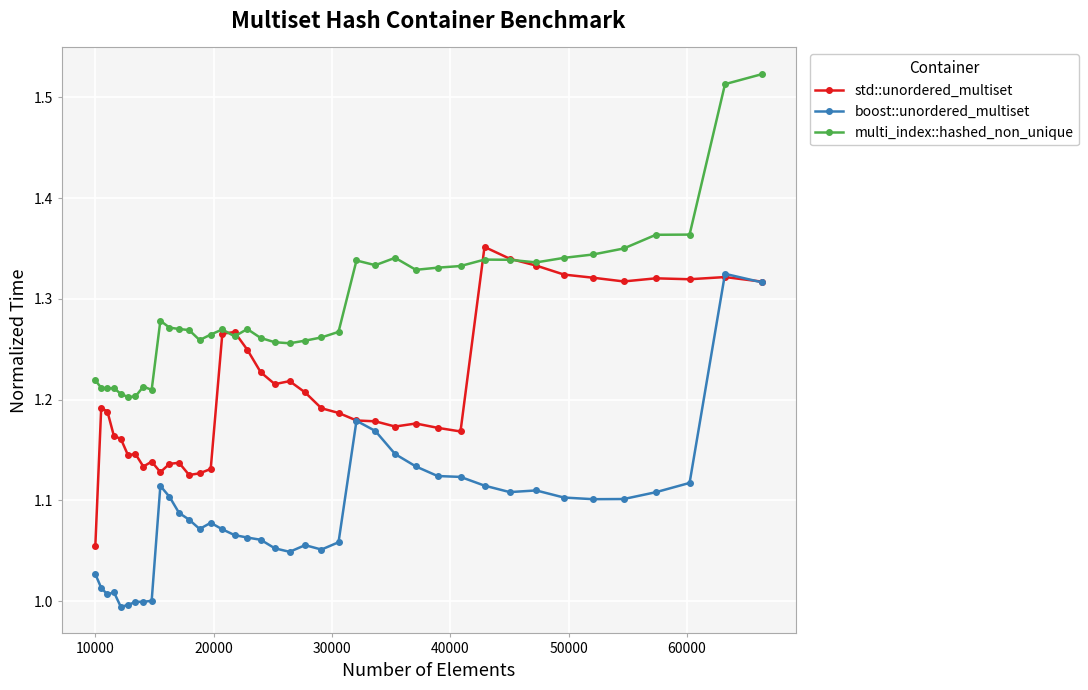

Which series has the largest total across all categories?

multi_index::hashed_non_unique